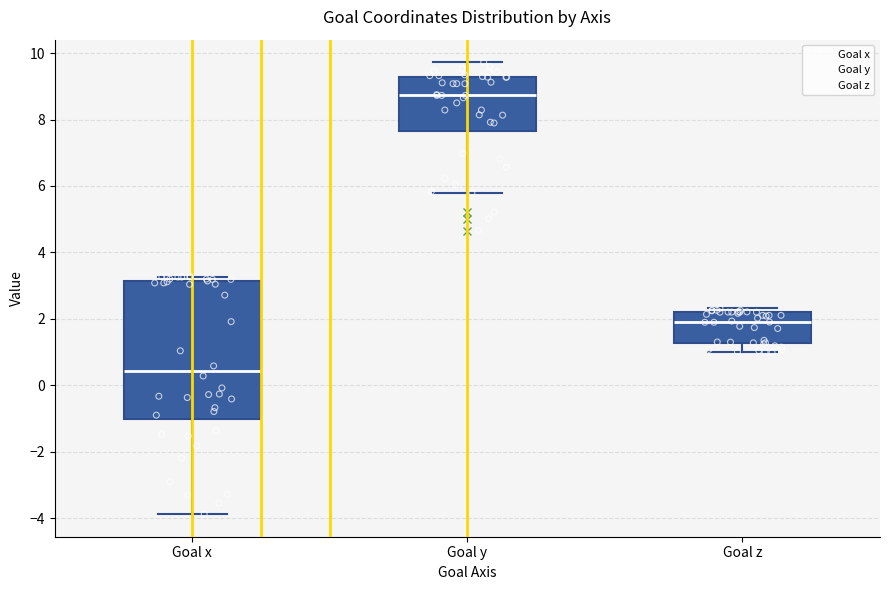

Which box's median line is the highest?

Goal y